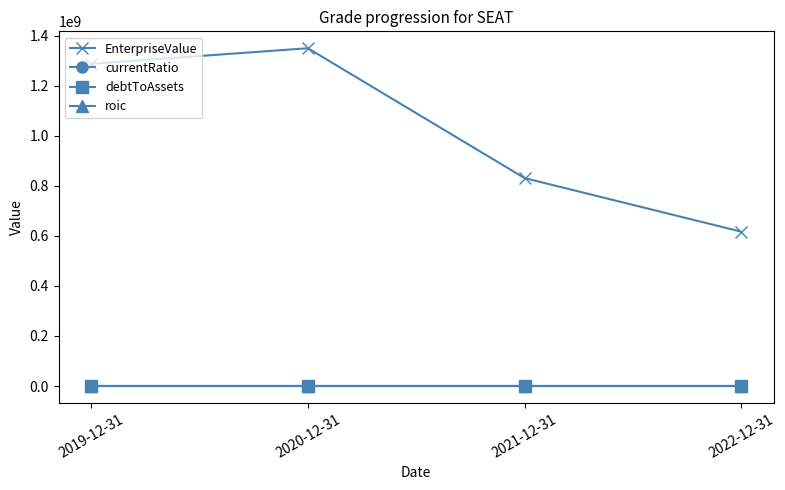

The value of EnterpriseValue at 2021-12-31 is 432285362.9. True or false?

False